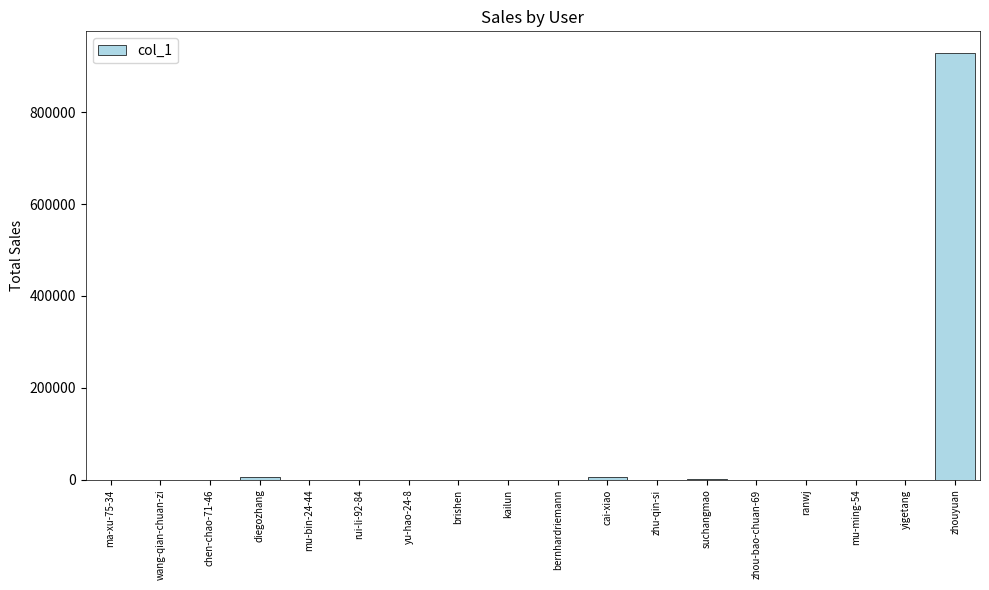

True or false: the data shows 1303051 at zhouyuan.

False